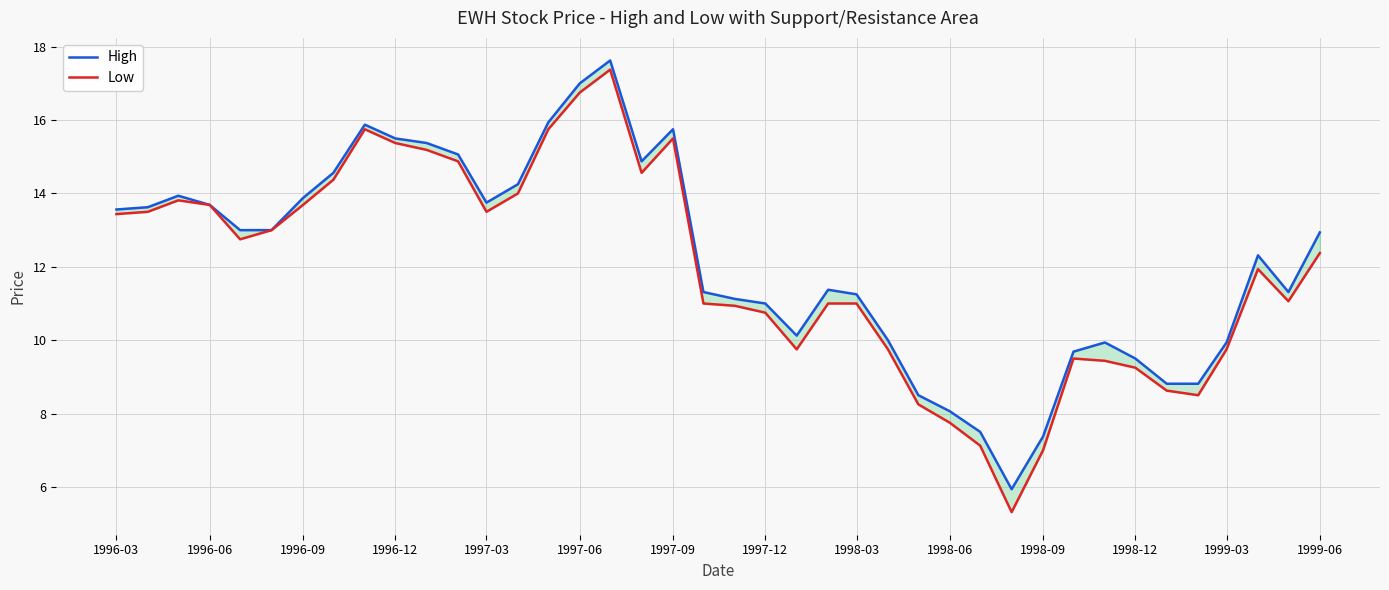

What is the greatest value displayed?

17.6